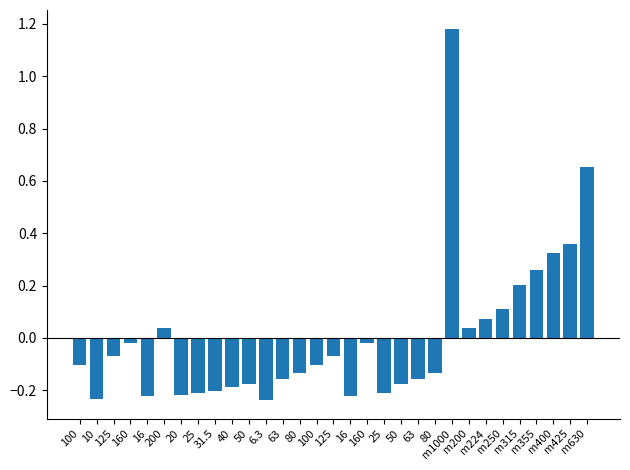

How many values are below zero?

21